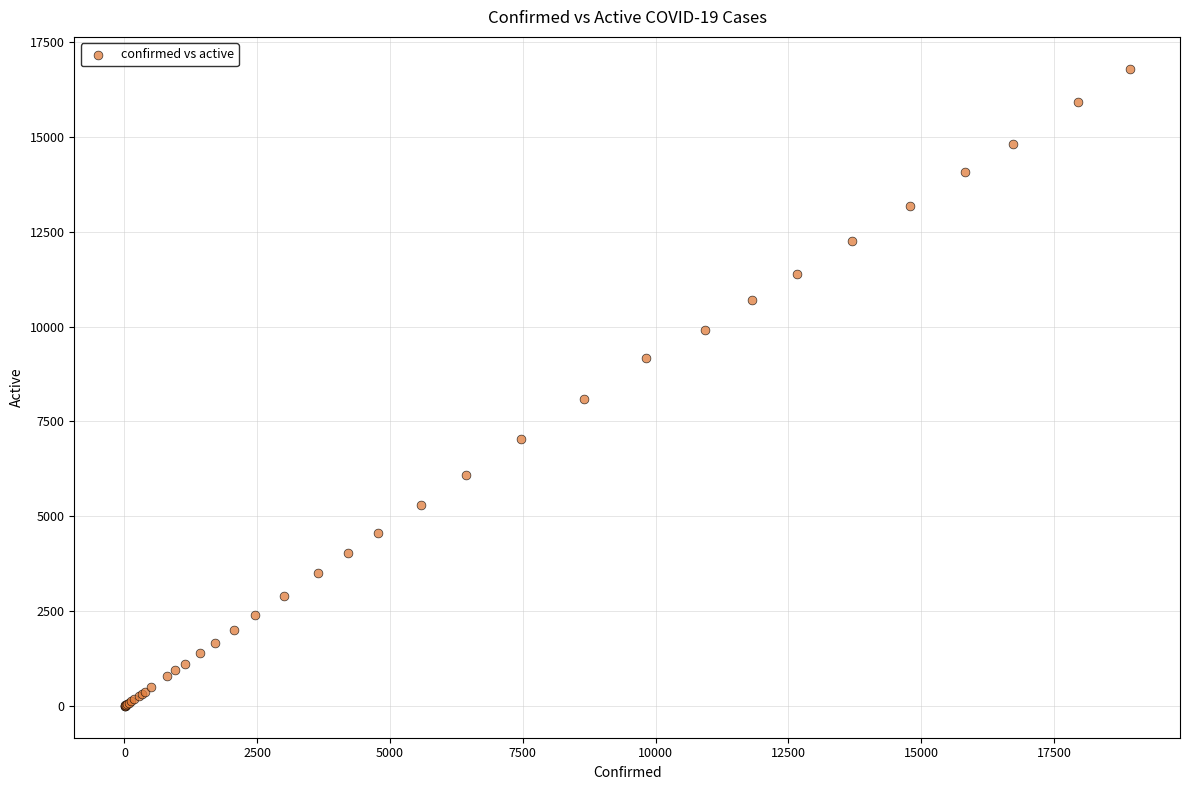

What Y value in the scatter plot is closest to 8397?

8094